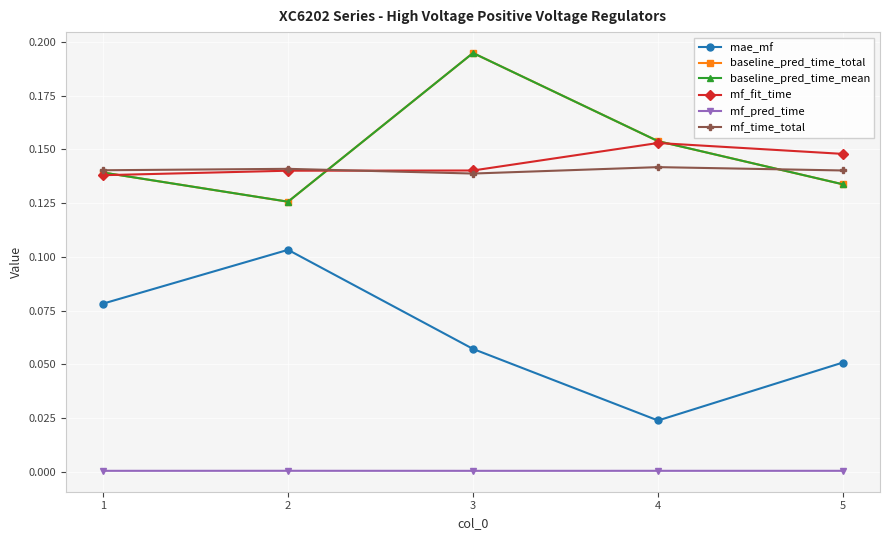

What is the difference between the mae_mf values at 2 and 5?

0.1